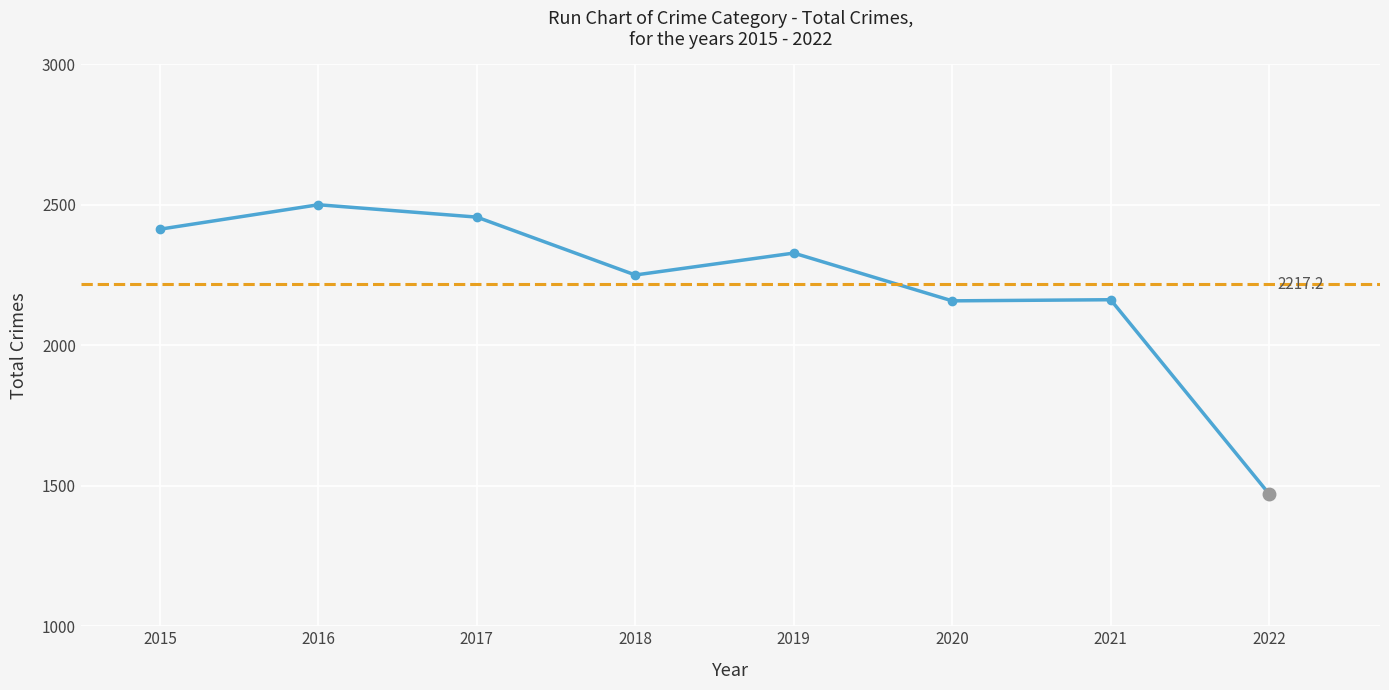

What is the average value?

2217